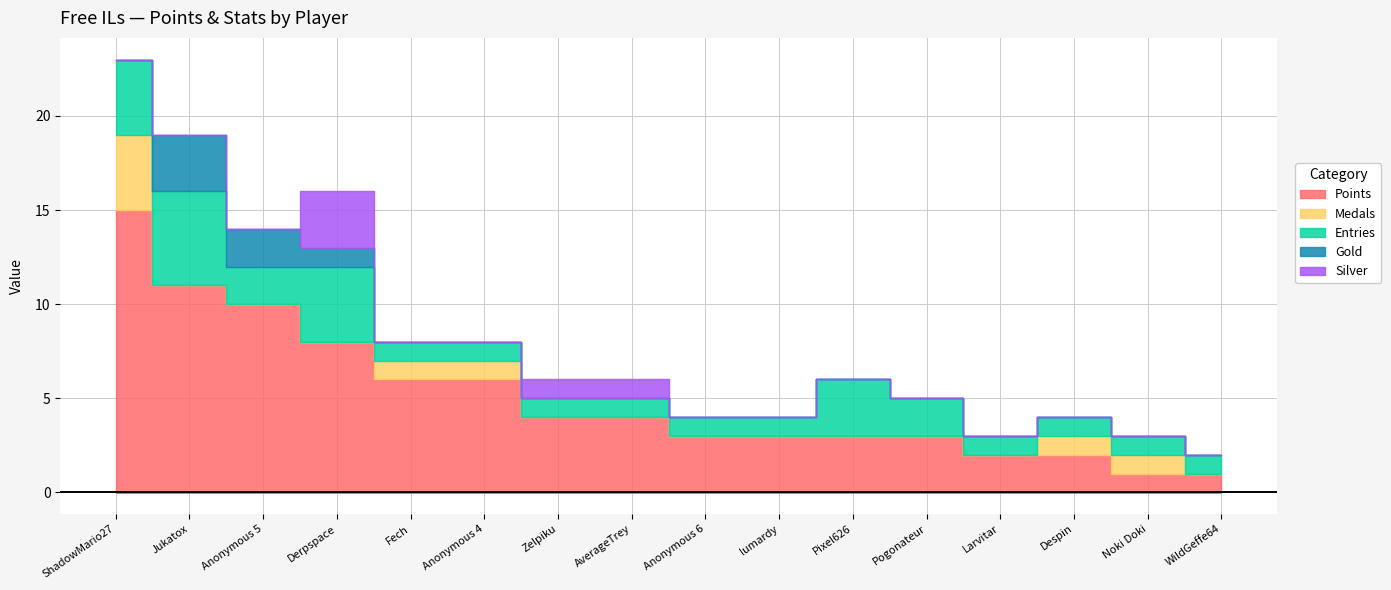

Which series has the widest spread of values?

Points